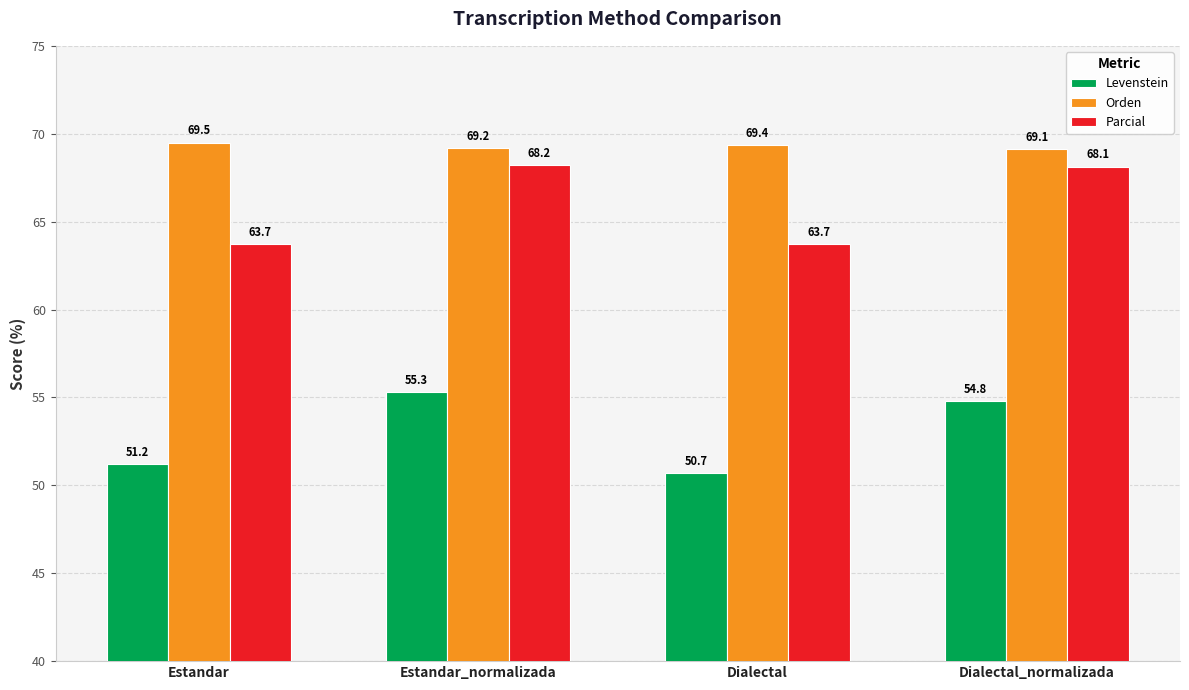

Between Estandar and Dialectal_normalizada, which series saw the biggest shift?

Parcial